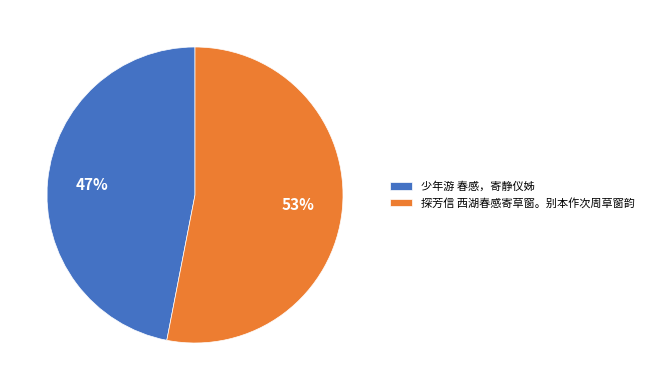

True or false: 少年游 春感，寄静仪姊 accounts for 55% of the total.

False